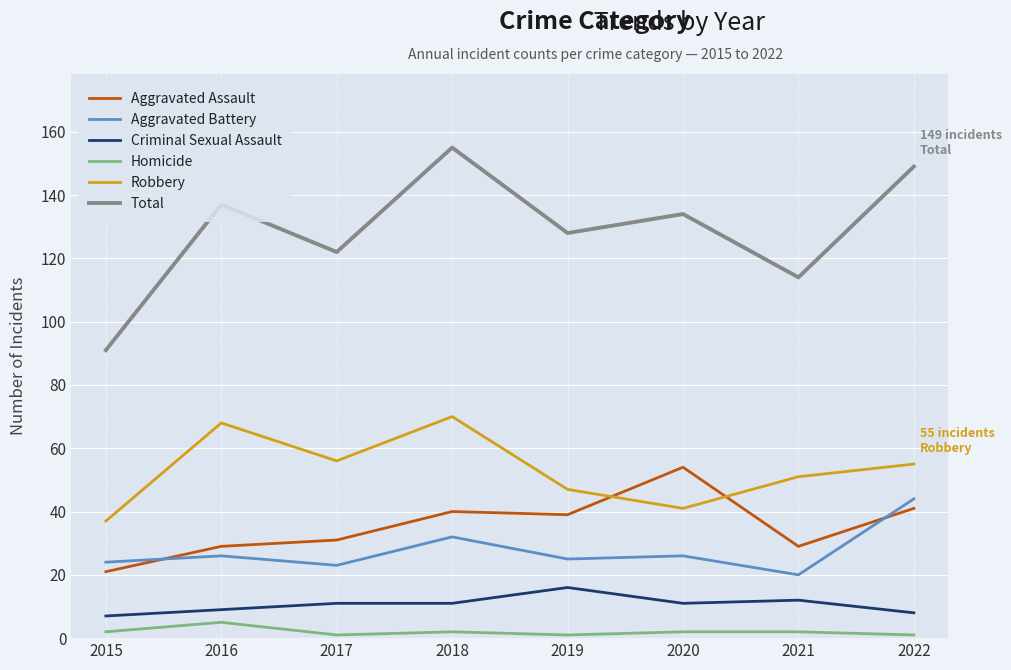

Reading right to left, transcribe all the data shown in this chart.

Aggravated Assault: 41	29	54	39	40	31	29	21
Aggravated Battery: 44	20	26	25	32	23	26	24
Criminal Sexual Assault: 8	12	11	16	11	11	9	7
Homicide: 1	2	2	1	2	1	5	2
Robbery: 55	51	41	47	70	56	68	37
Total: 149	114	134	128	155	122	137	91